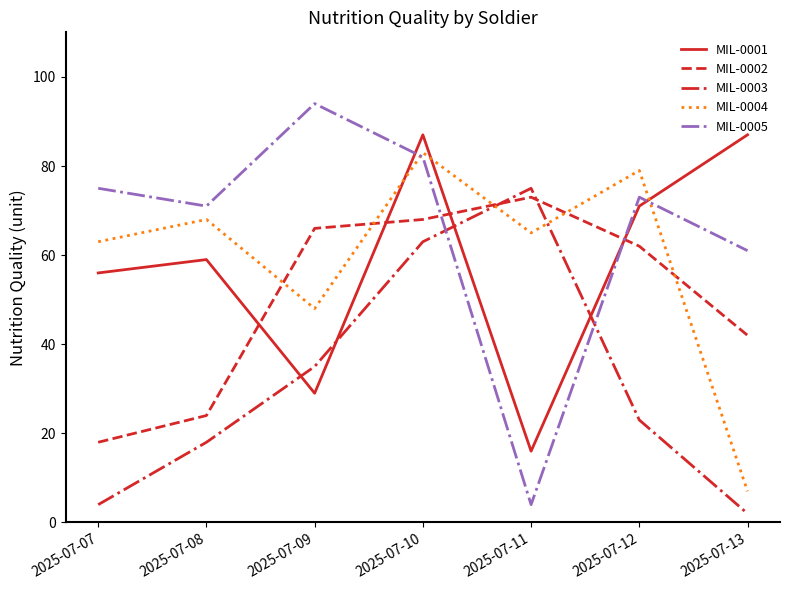

Reading left to right, list all the values displayed in this chart.

MIL-0001: 2025-07-07=56	2025-07-08=59	2025-07-09=29	2025-07-10=87	2025-07-11=16	2025-07-12=71	2025-07-13=87
MIL-0002: 2025-07-07=18	2025-07-08=24	2025-07-09=66	2025-07-10=68	2025-07-11=73	2025-07-12=62	2025-07-13=42
MIL-0003: 2025-07-07=4	2025-07-08=18	2025-07-09=35	2025-07-10=63	2025-07-11=75	2025-07-12=23	2025-07-13=2
MIL-0004: 2025-07-07=63	2025-07-08=68	2025-07-09=48	2025-07-10=83	2025-07-11=65	2025-07-12=79	2025-07-13=7
MIL-0005: 2025-07-07=75	2025-07-08=71	2025-07-09=94	2025-07-10=82	2025-07-11=4	2025-07-12=73	2025-07-13=61